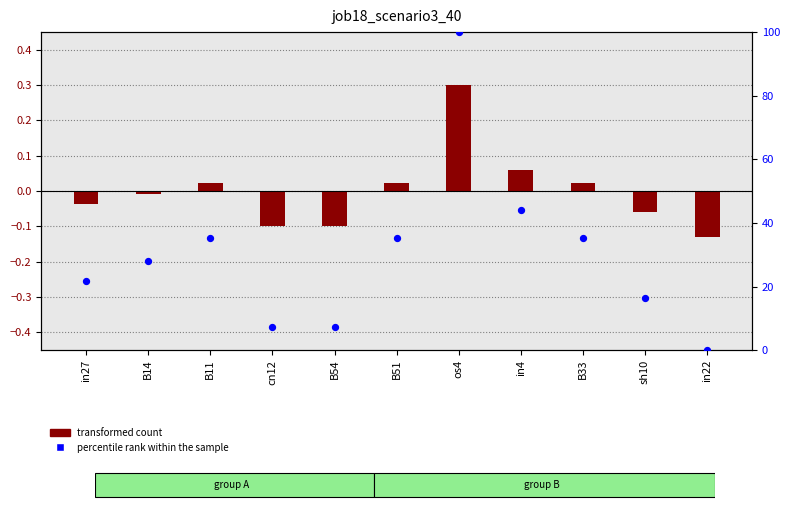

Which series has the largest total across all categories?

percentile rank within the sample